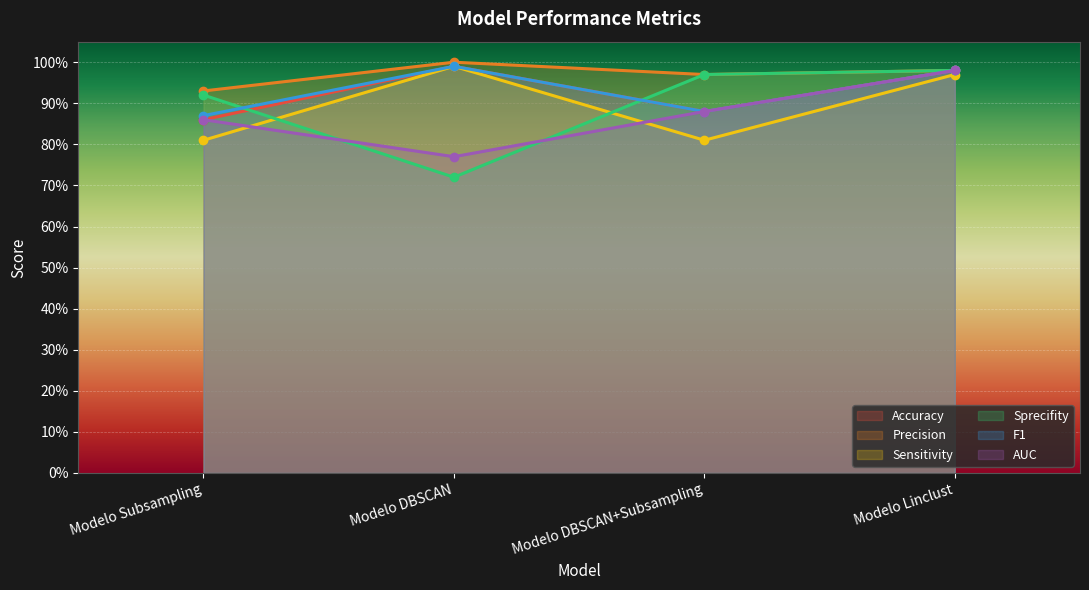

What is the difference between the highest and lowest values at Modelo Subsampling?

0.1